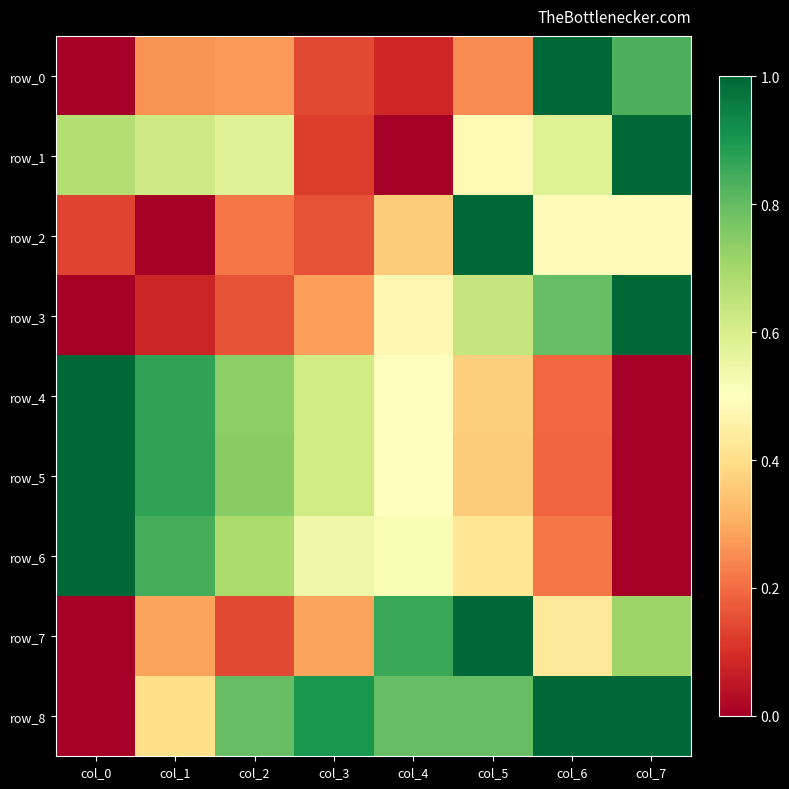

Is the value of row_0 at col_4 greater than the value of row_7 at col_0?

Yes